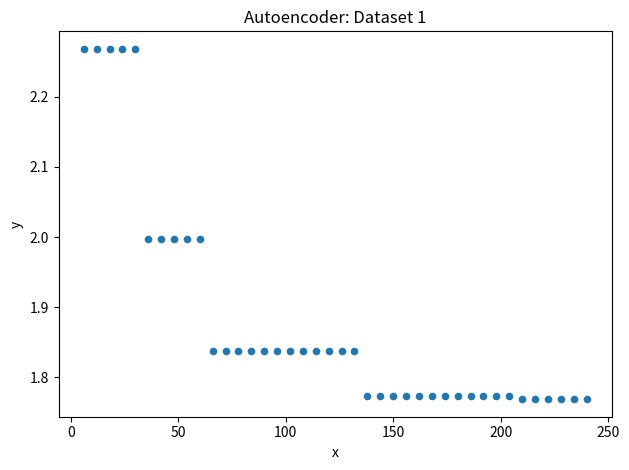

What is the range of X values (max minus min)?

234.0